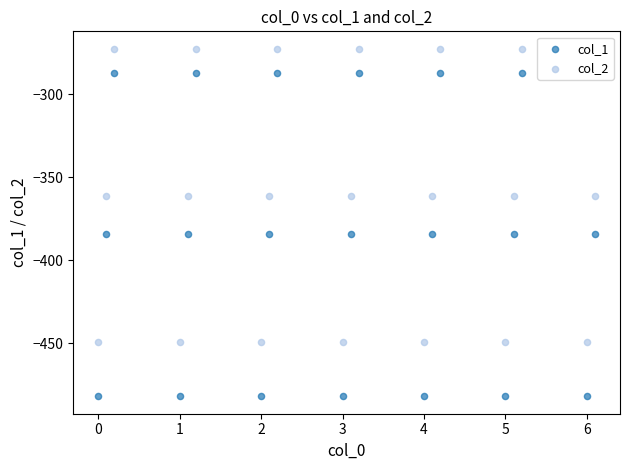

Which series has the largest Y range (max minus min)?

col_1